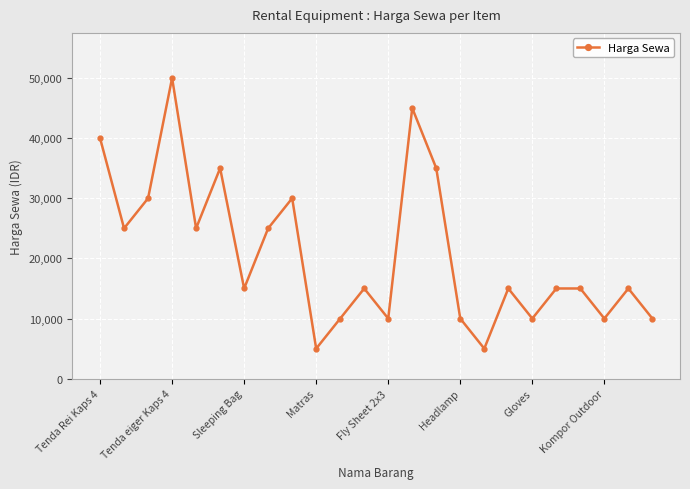

What is the smallest value displayed?

5000